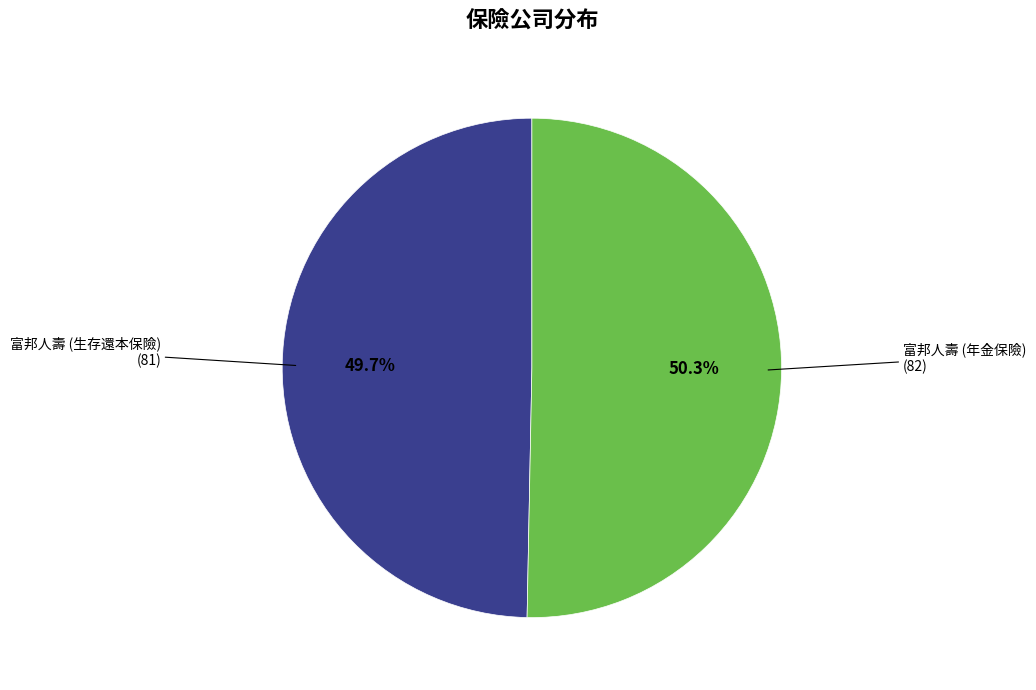

What is the majority slice?

富邦人壽 (年金保險)